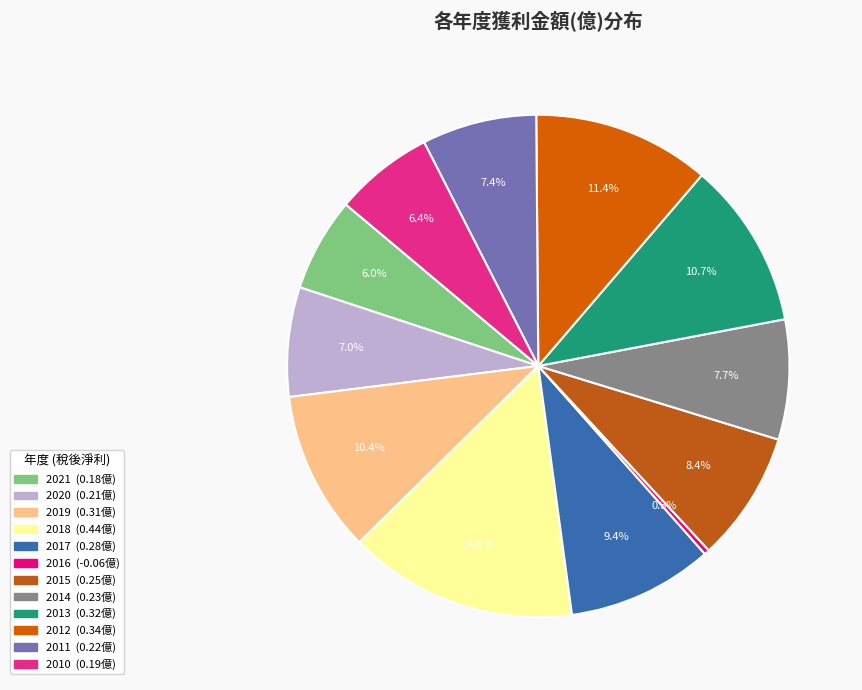

What is the smallest slice in the pie chart?

2016